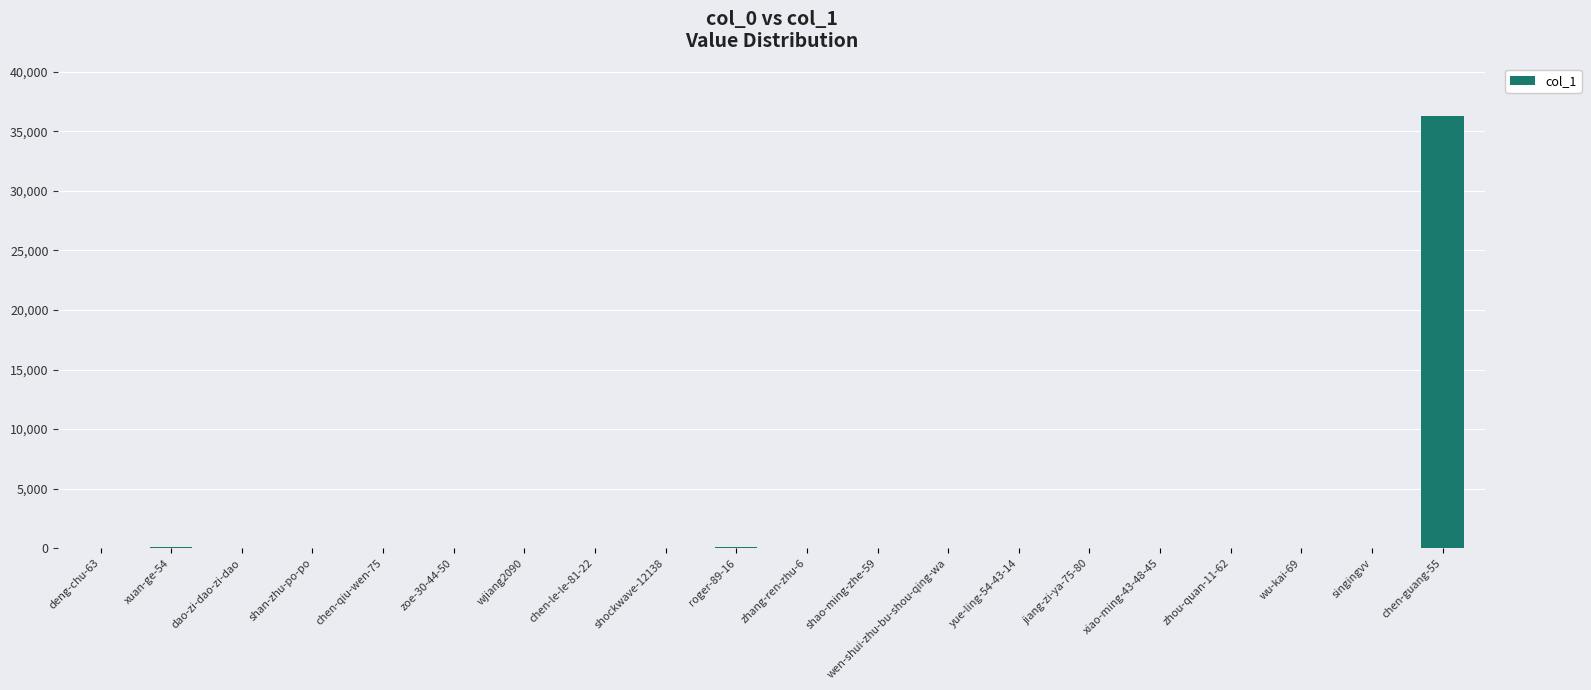

What is the difference between the values at chen-qiu-wen-75 and xiao-ming-43-48-45?

12